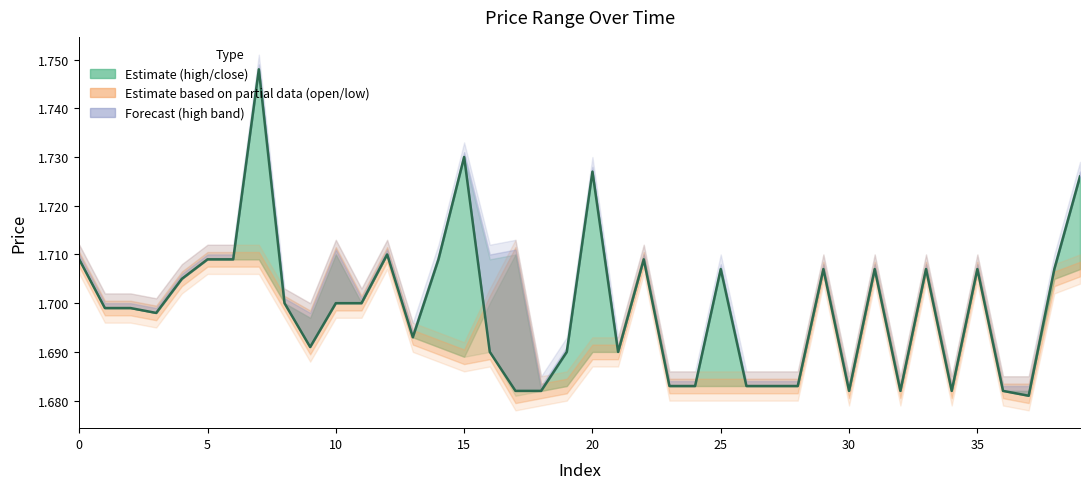

Where is the data nearest to the value 1?

37